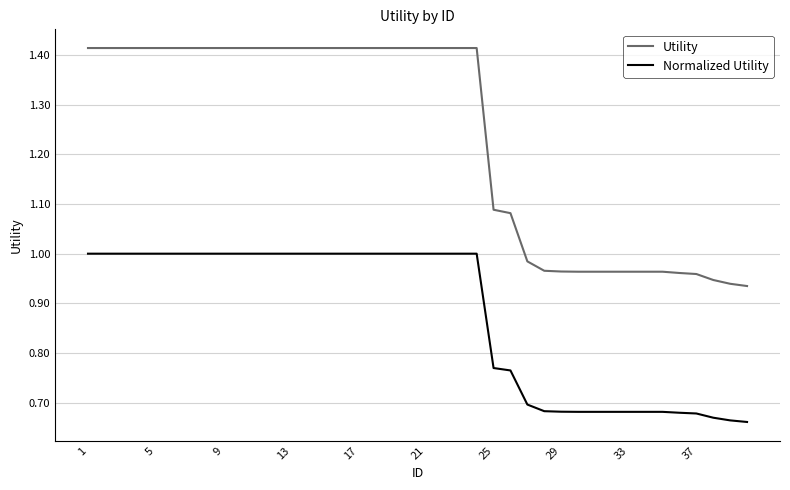

Which series has the largest total across all categories?

Utility